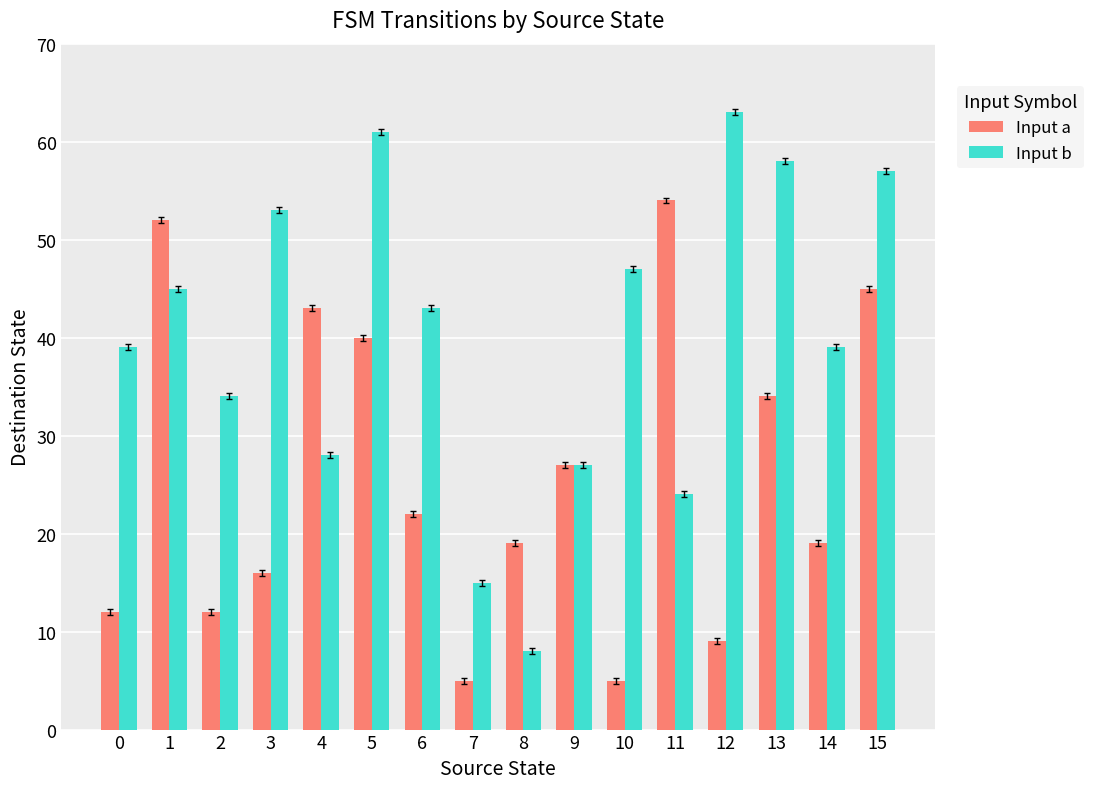

Is the value of Input b at 5 greater than the value of Input a at 1?

Yes